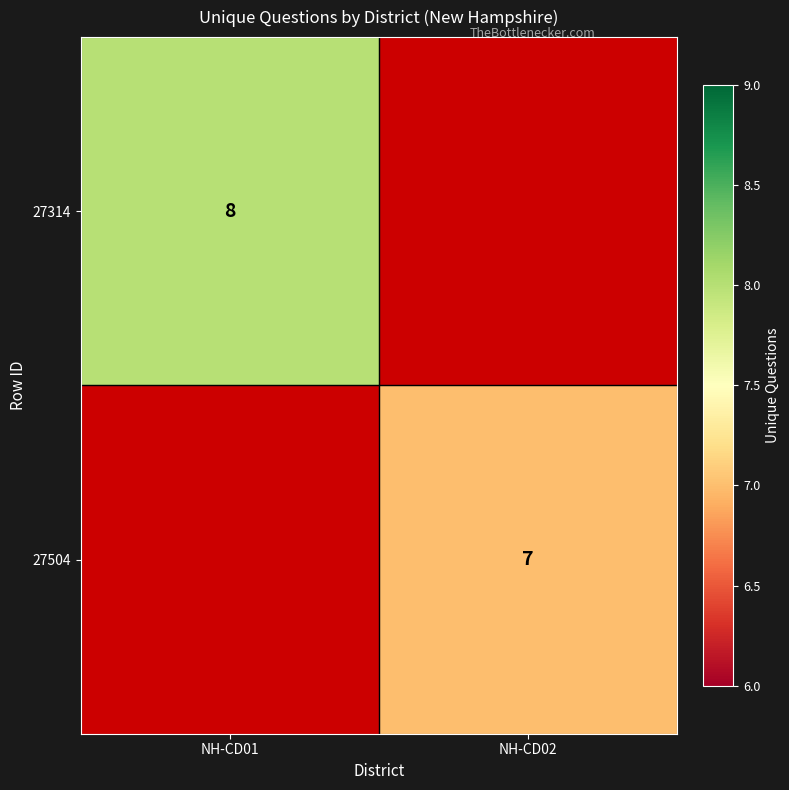

Rank the series at NH-CD02 from lowest to highest value.

27314, 27504